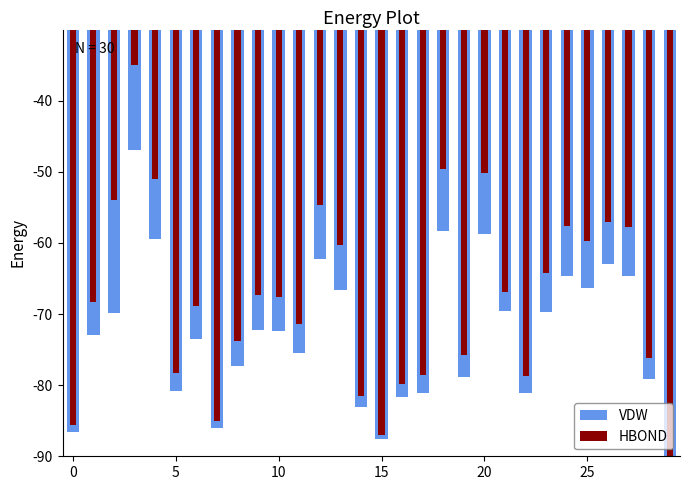

Rank the series by their average value, from lowest to highest.

VDW, HBOND